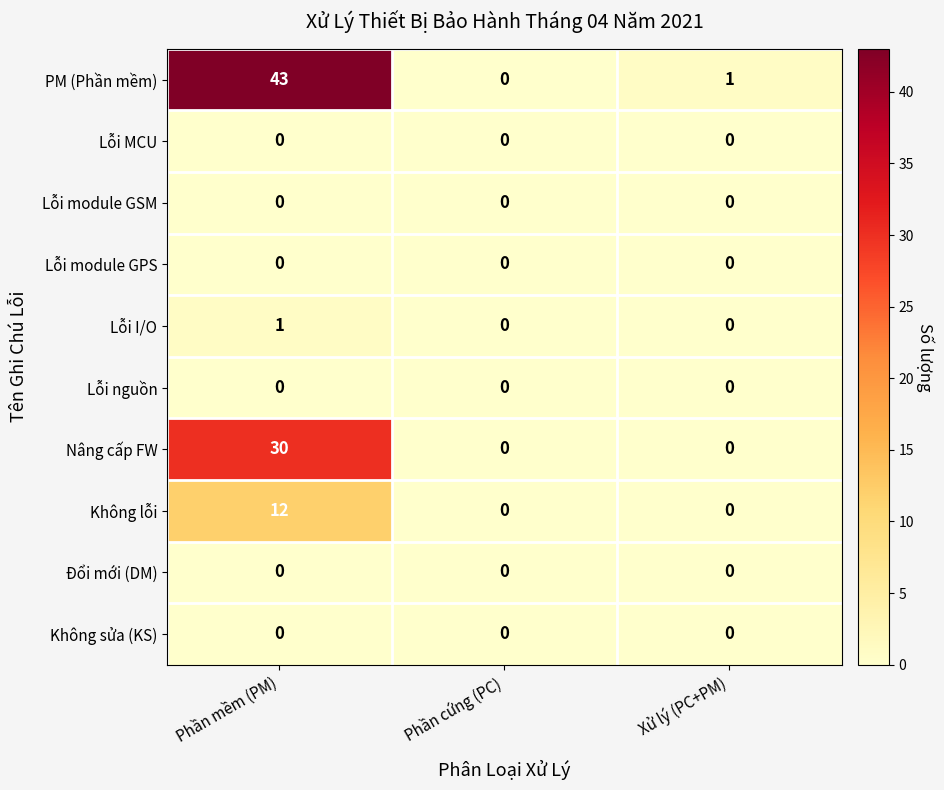

Which category has the highest value in the PM (Phần mềm) series?

Phần mềm (PM)